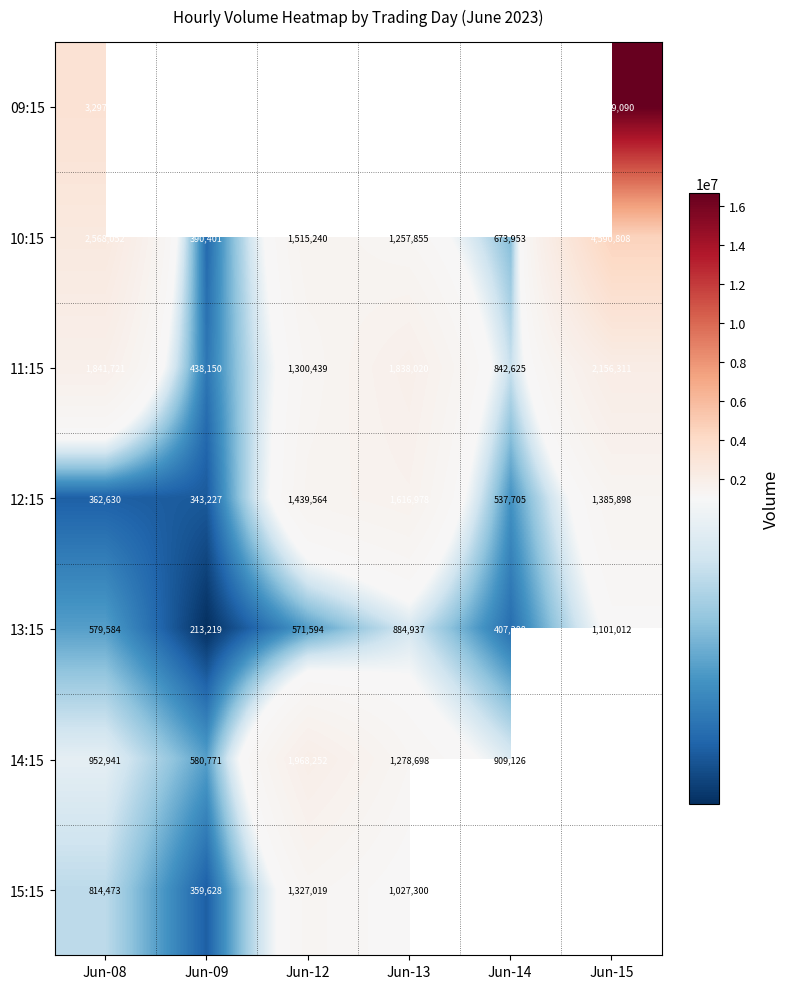

At which label is 10:15 closest to 2490604?

Jun-08